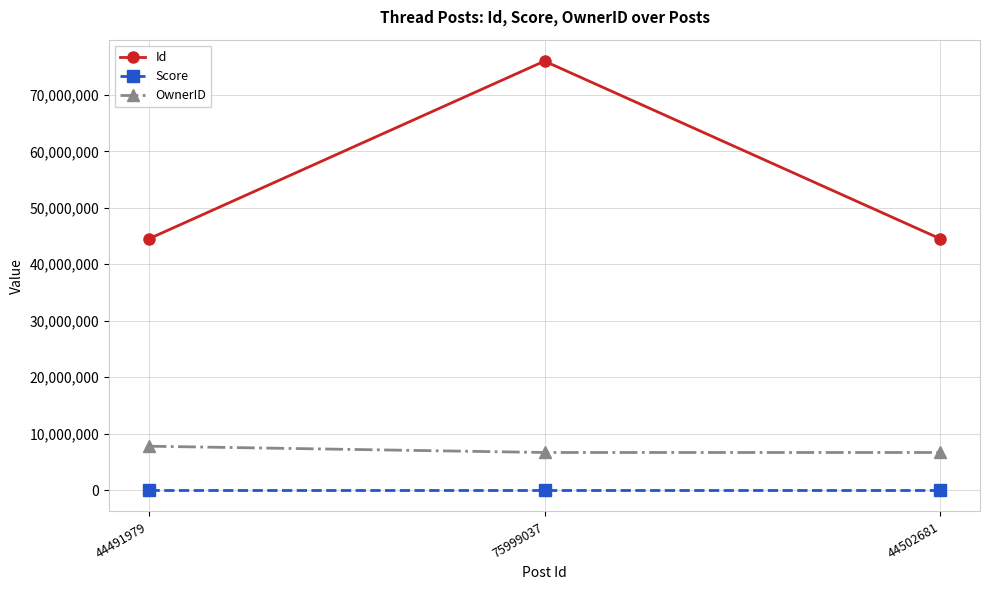

List the series in order of their peak value, highest first.

Id, OwnerID, Score